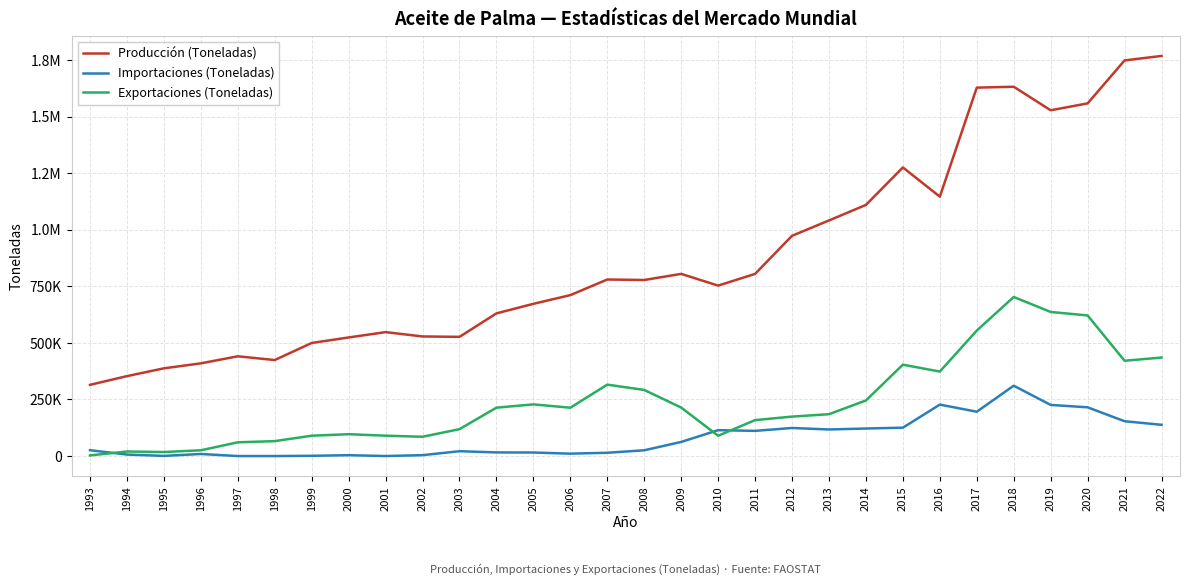

What is the sum of the Producción (Toneladas) values at 2010 and 2012?

1726078.0